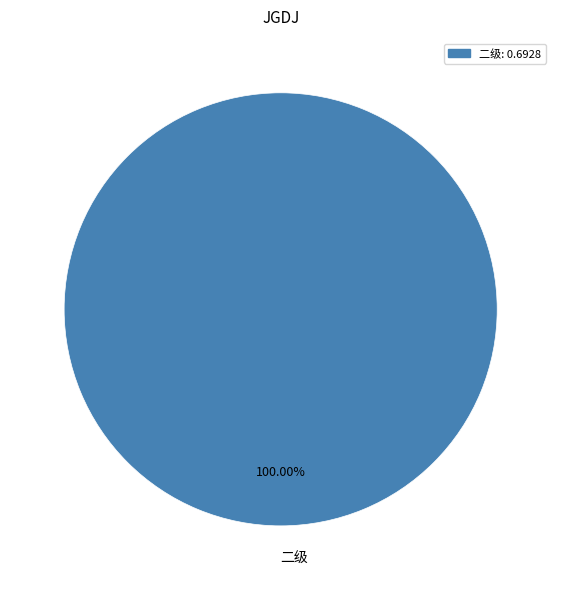

Is there any slice that represents more than half of the pie?

Yes